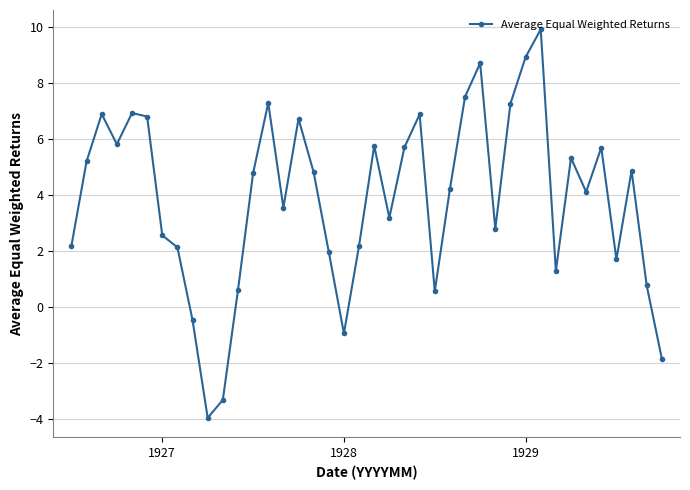

Count the number of data series in this chart.

1